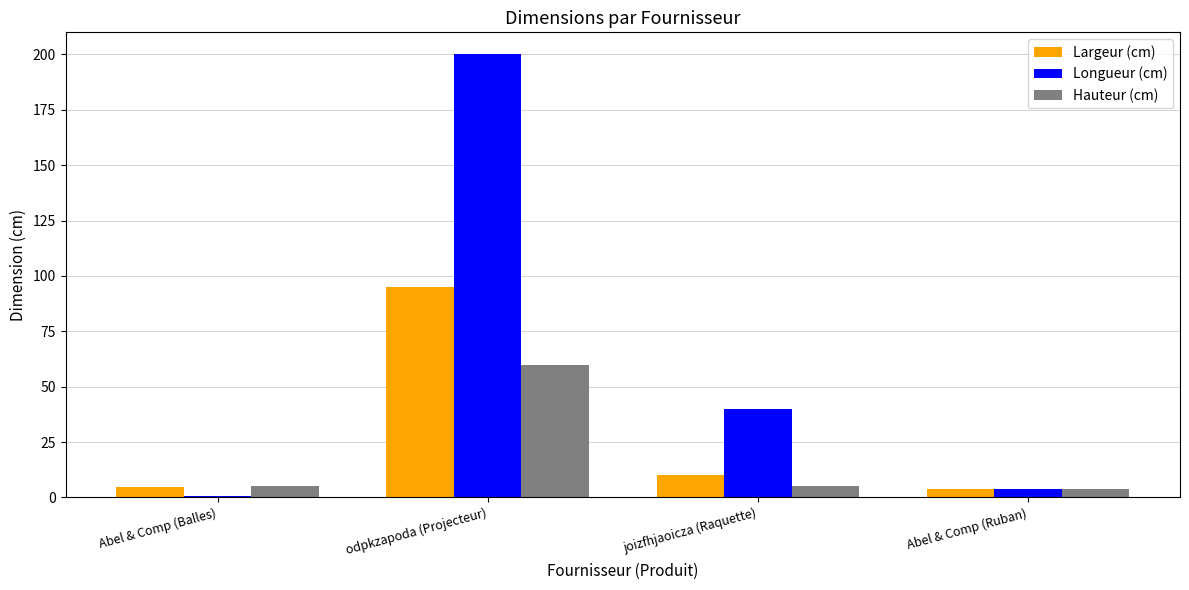

True or false: Longueur (cm) has a value of 200.0 at odpkzapoda (Projecteur).

True